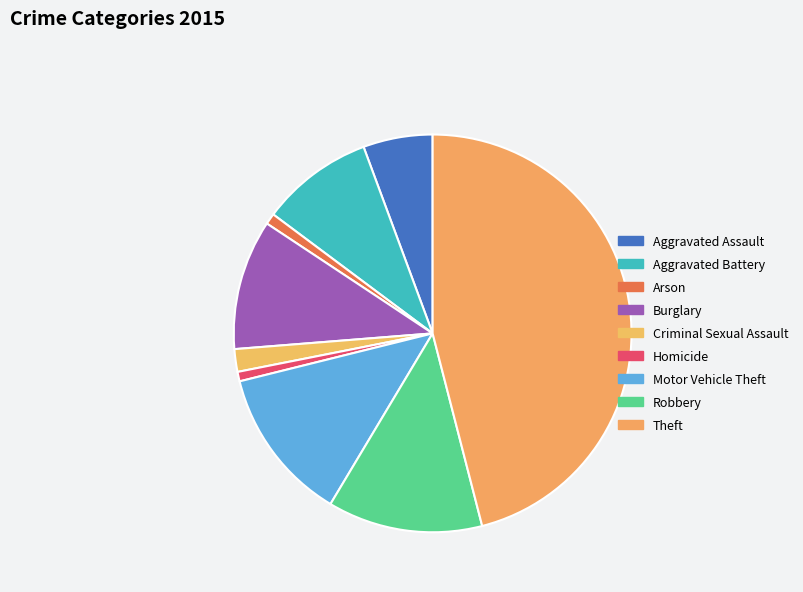

What percentage is the Motor Vehicle Theft slice, to the nearest percent?

13%